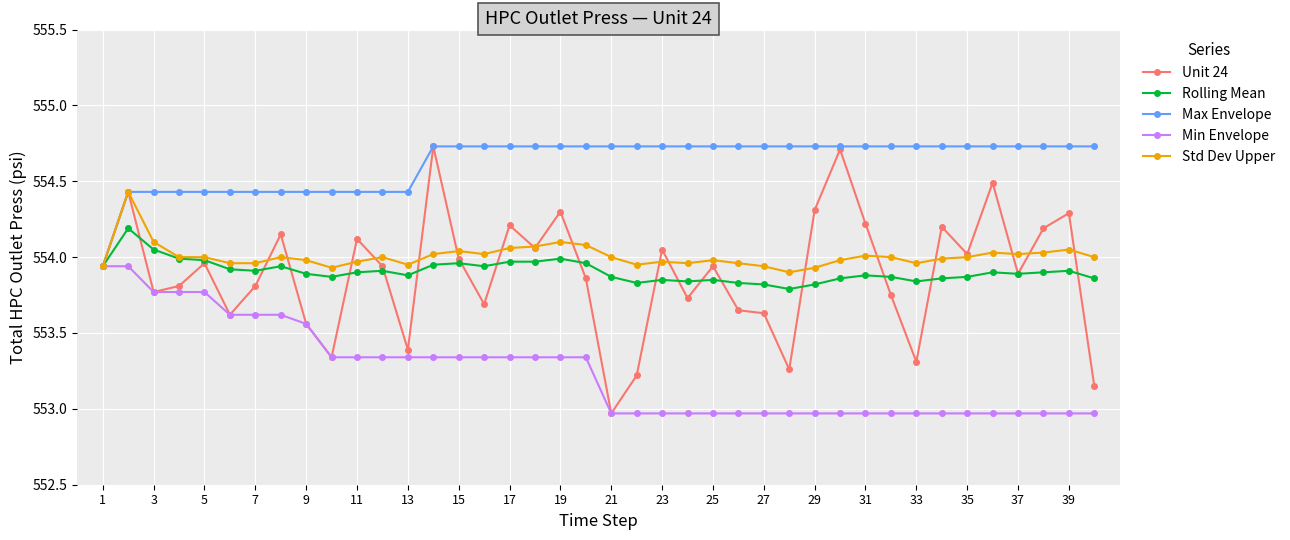

Which series has the largest total across all categories?

Max Envelope